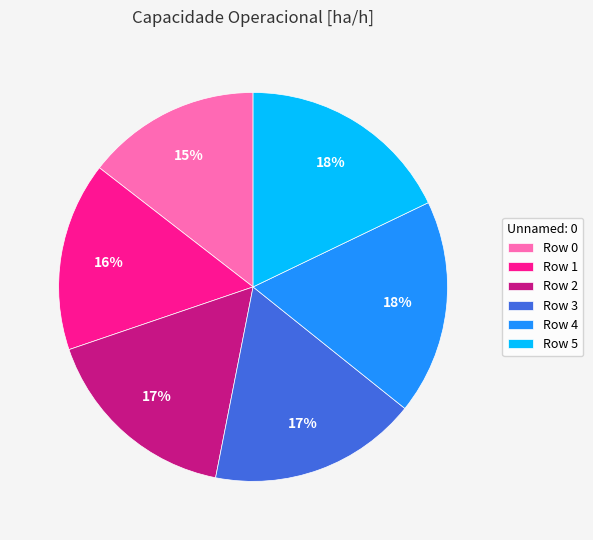

Is it true that Row 0 is 15% of the pie?

True